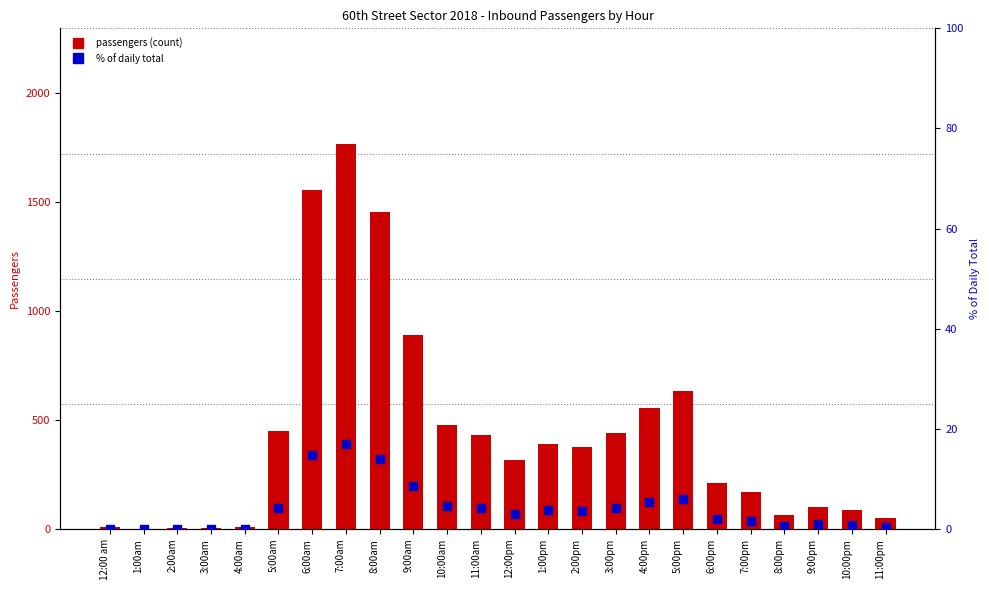

Which series has the largest total across all categories?

passengers